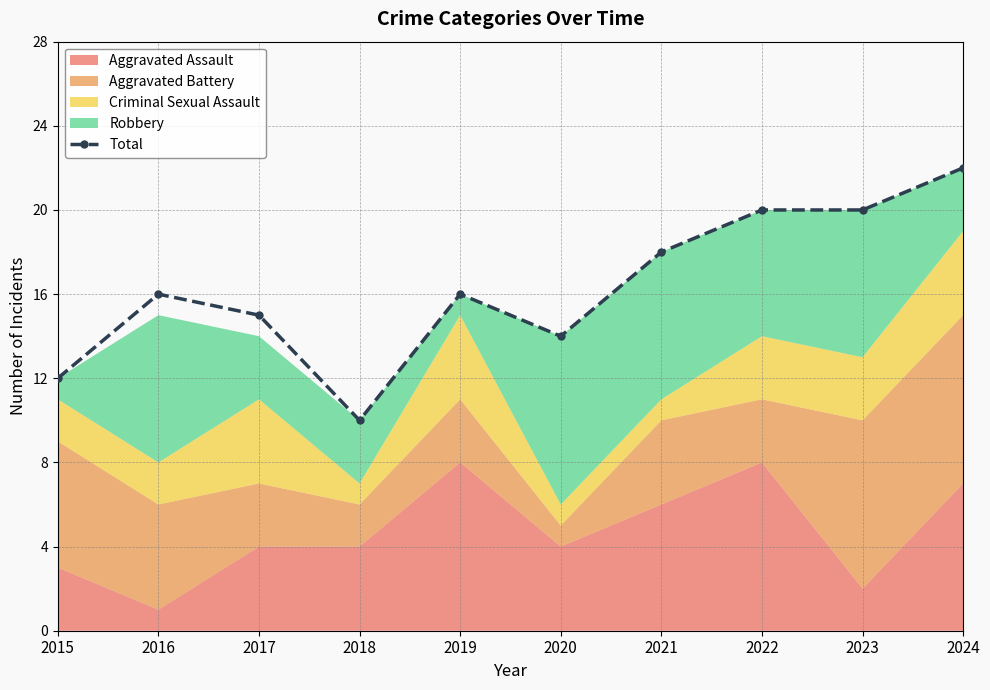

Reading left to right, what are all the values shown in this chart?

12	16	15	10	16	14	18	20	20	22